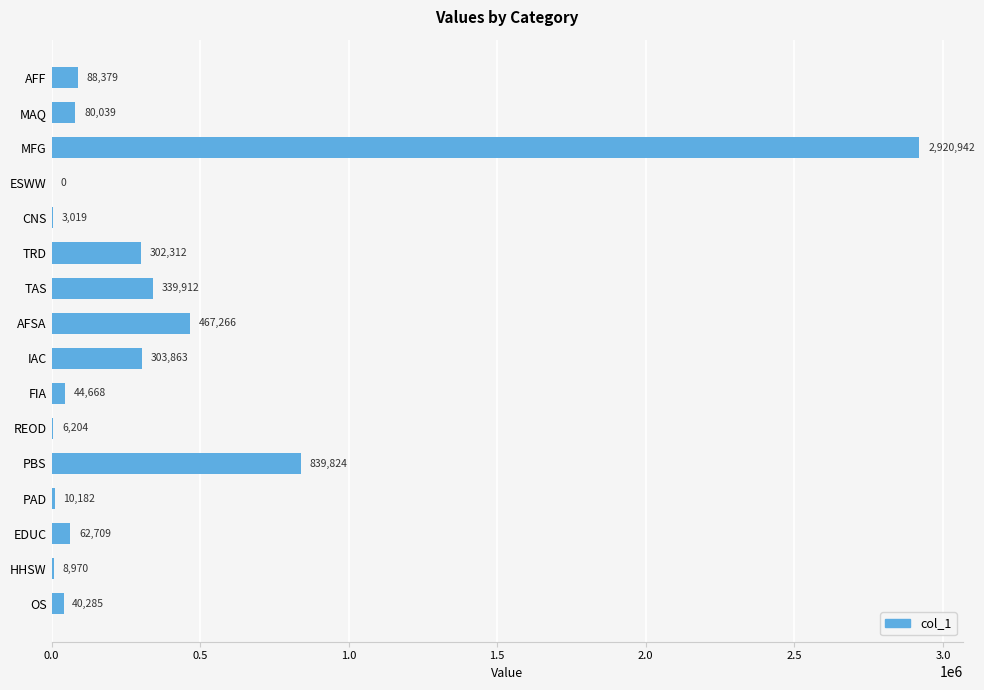

Which has a higher value, PAD or EDUC?

EDUC